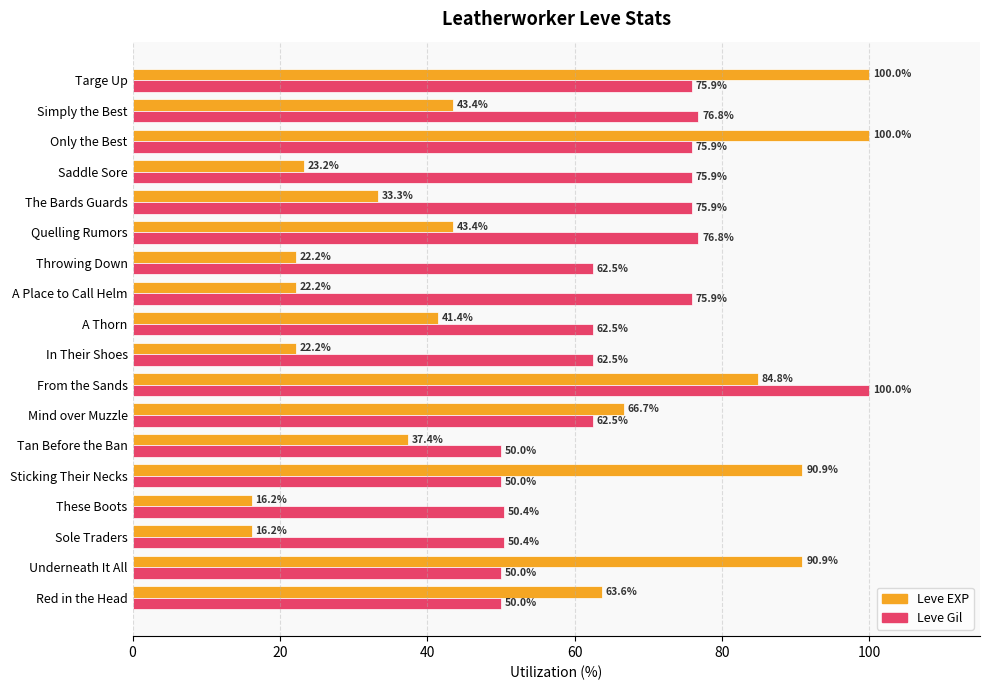

True or false: Leve EXP has a value of 16.2 at These Boots.

True